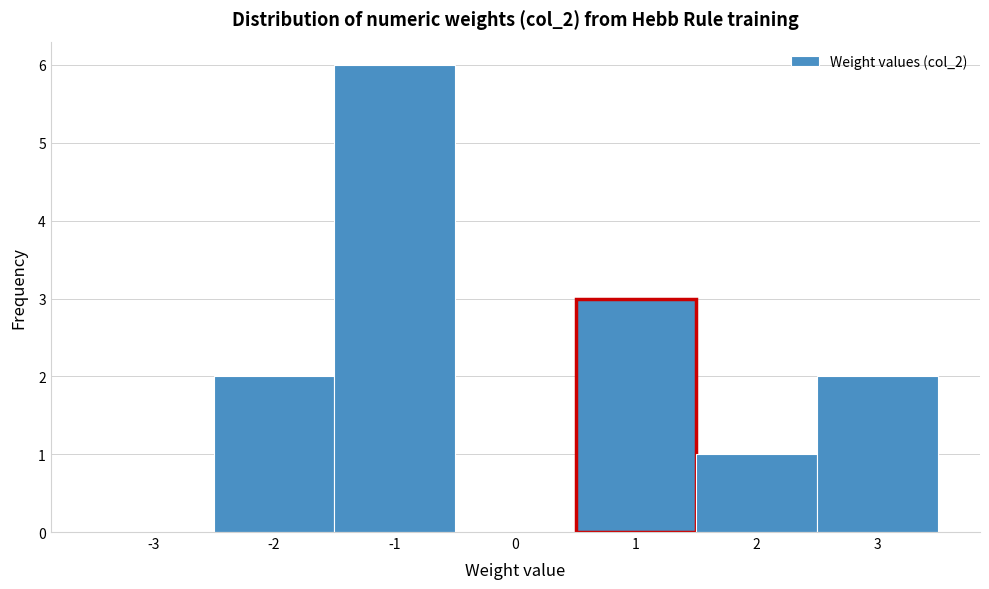

Which range on the x-axis has the tallest bar?

-1.5 to -0.5